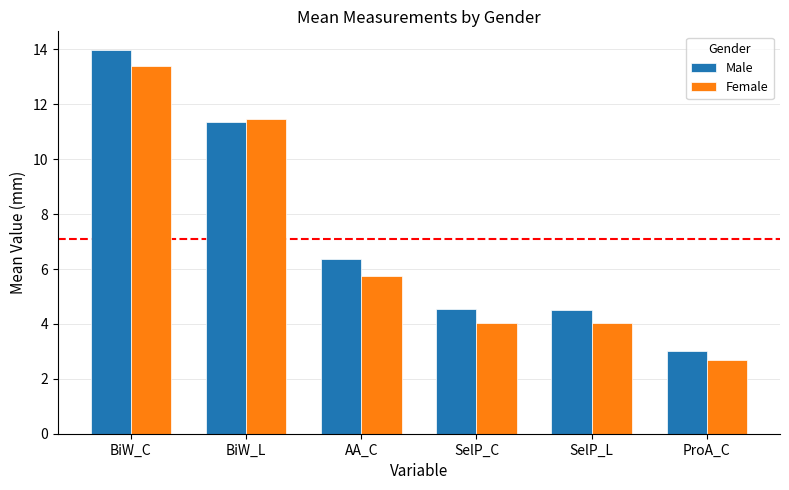

How many bars are there in each group?

2